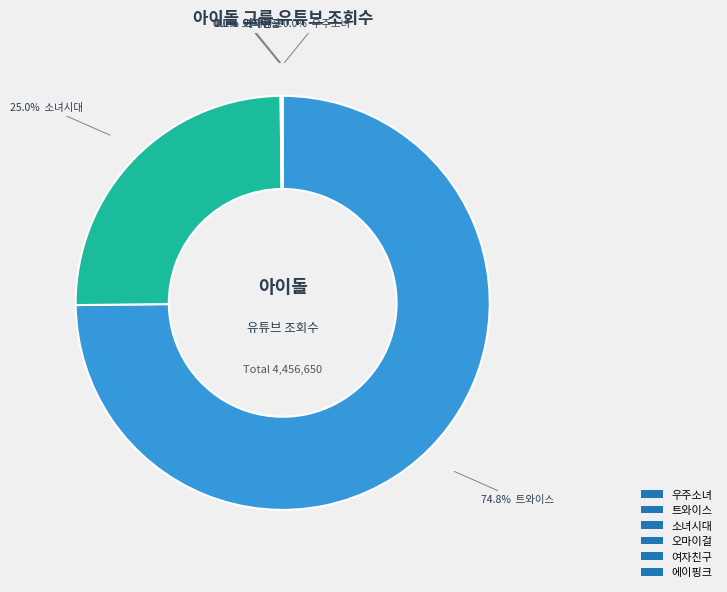

Is 트와이스 the majority of the pie?

Yes